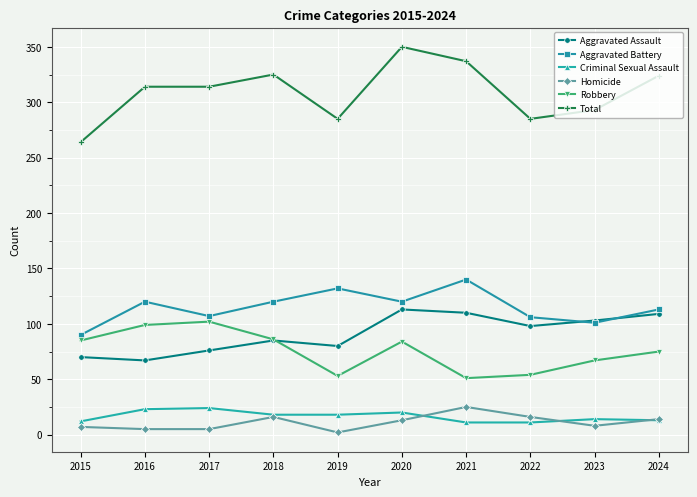

How many distinct data groups are displayed?

6